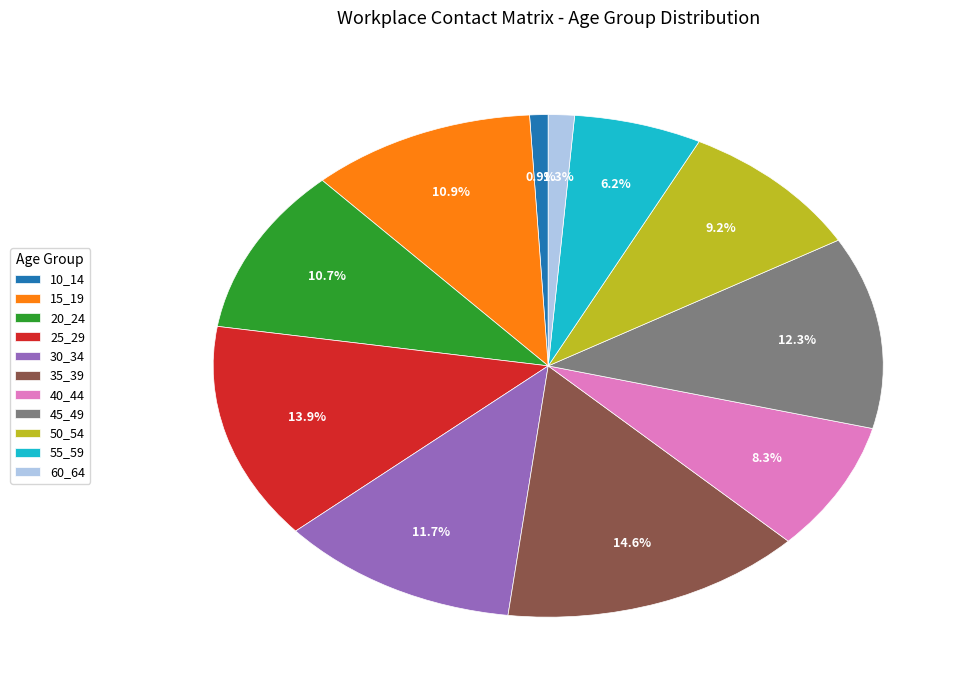

Approximately how many times larger is the value at 45_49 compared to 30_34?

1.1